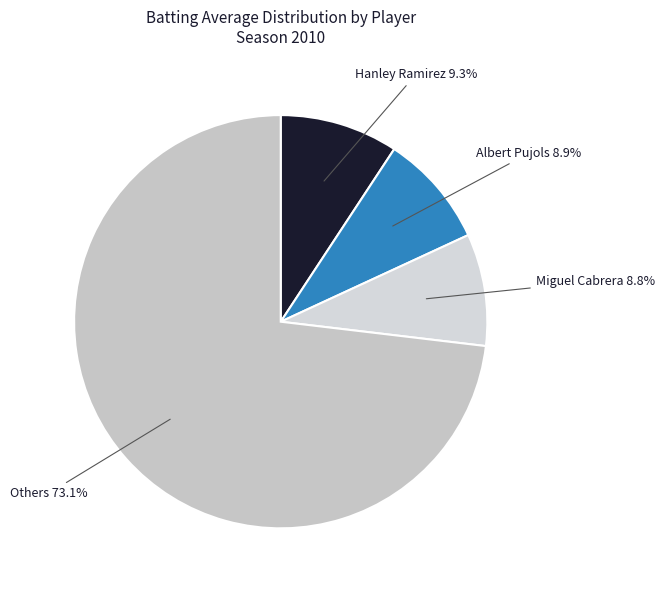

How many slices are in this pie chart?

4